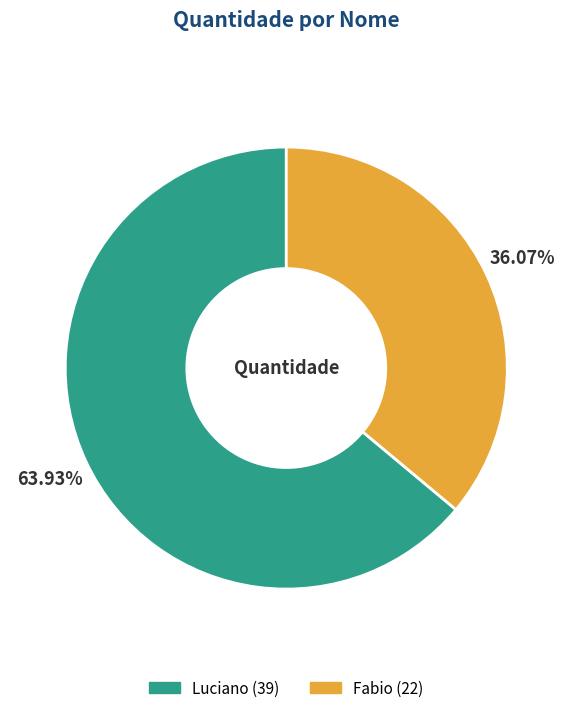

Count the number of slices in the pie.

2